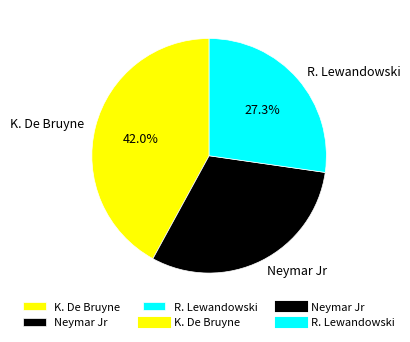

Which has a higher value, R. Lewandowski or Neymar Jr?

Neymar Jr